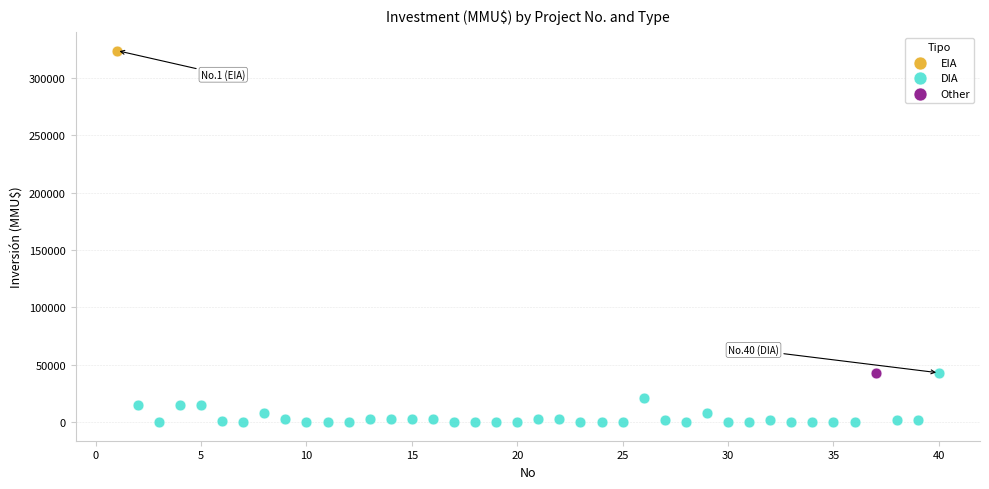

What are all the series names shown in the legend?

EIA, DIA, Other